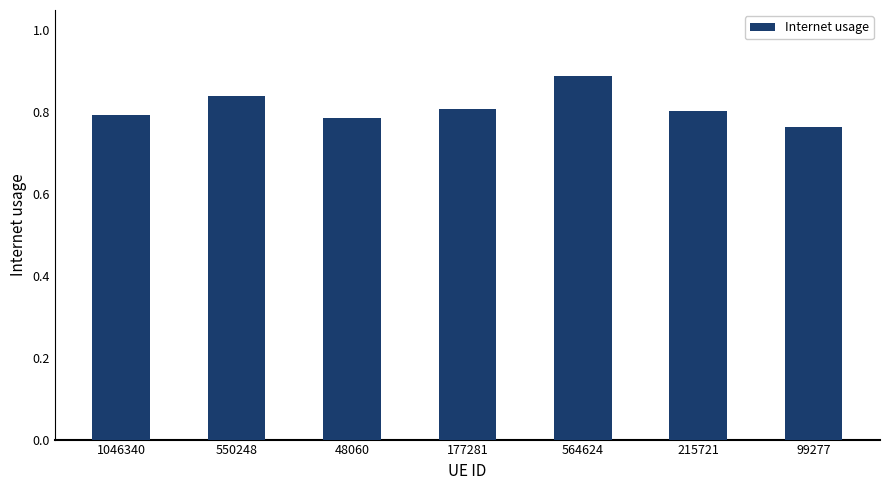

What is the label of the 1st bar from the left?

1046340